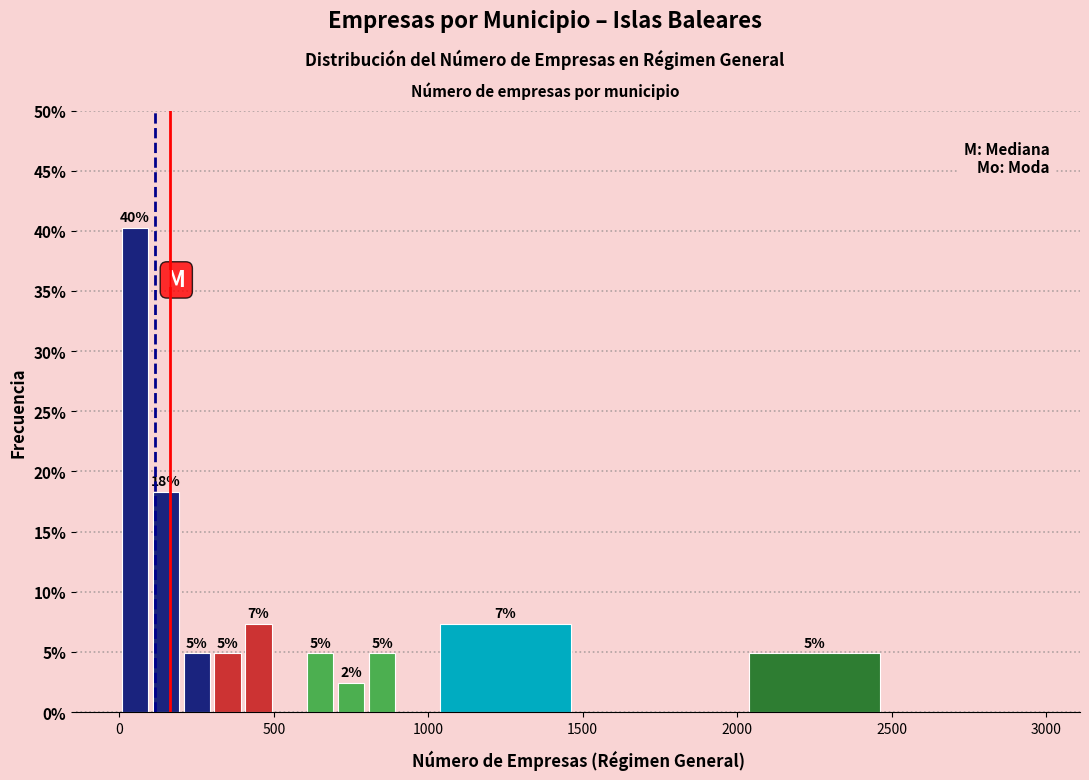

Around what value on the x-axis is the tallest bar? Give the approximate position of its centre, as read against the axis.

50